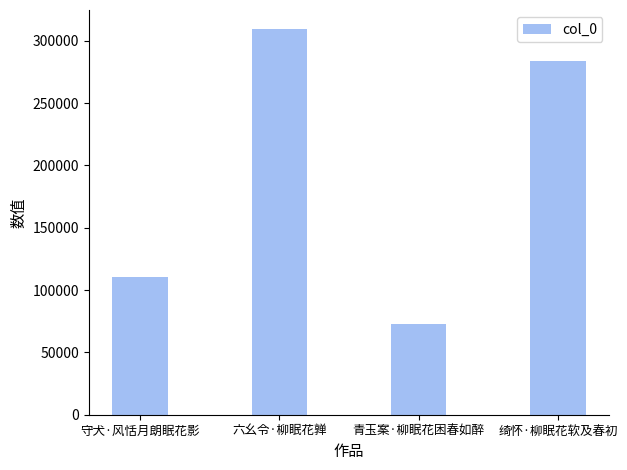

How many data points are less than 284097?

2